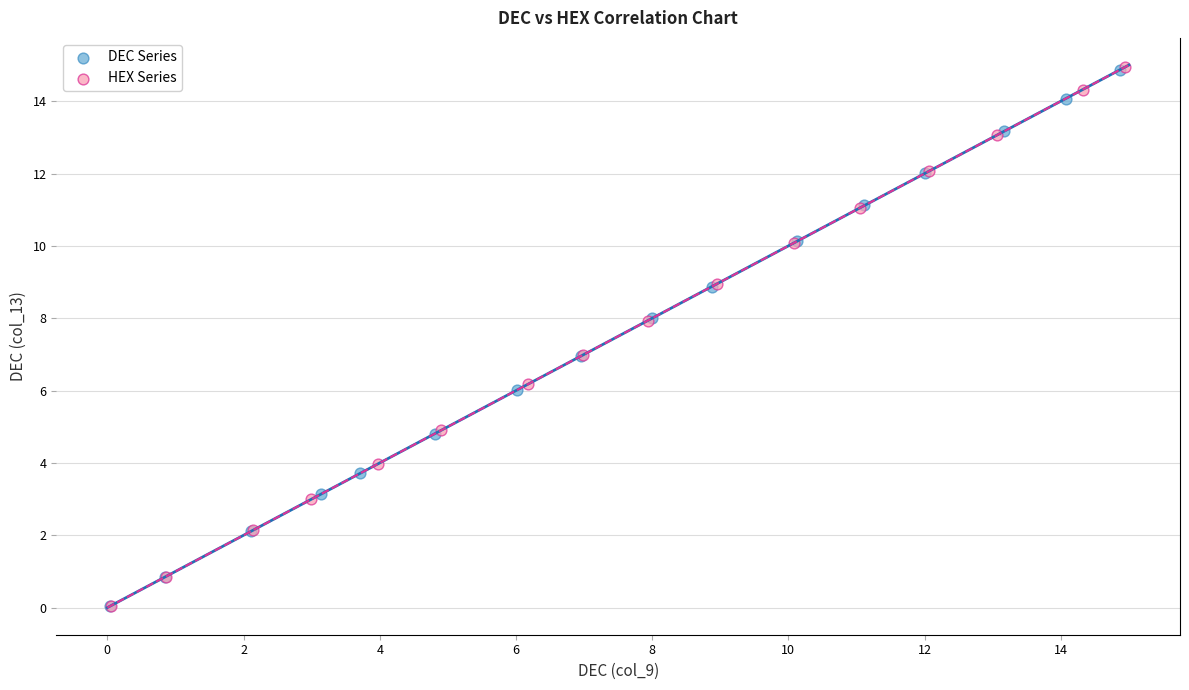

Which series has the widest spread of Y values?

HEX Series